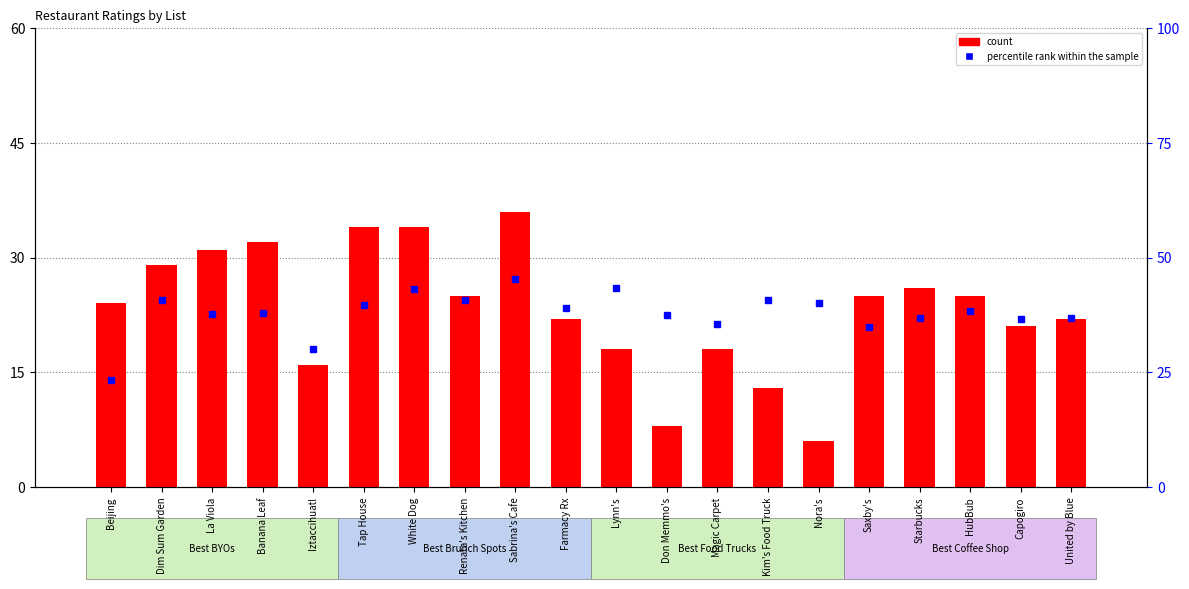

What is the label of the 20th bar from the right?

Beijing